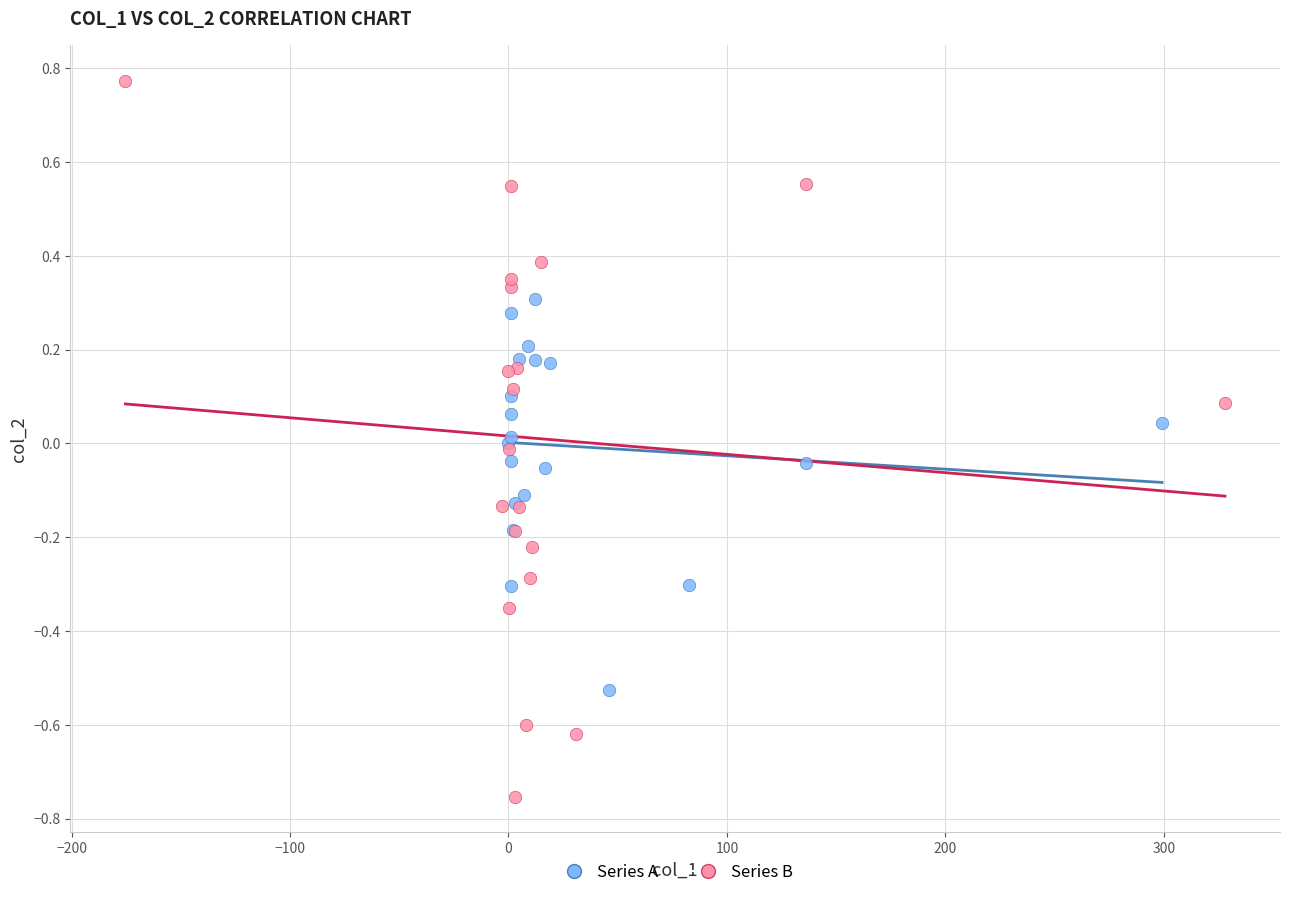

Which series contains the lowest Y value?

Series B